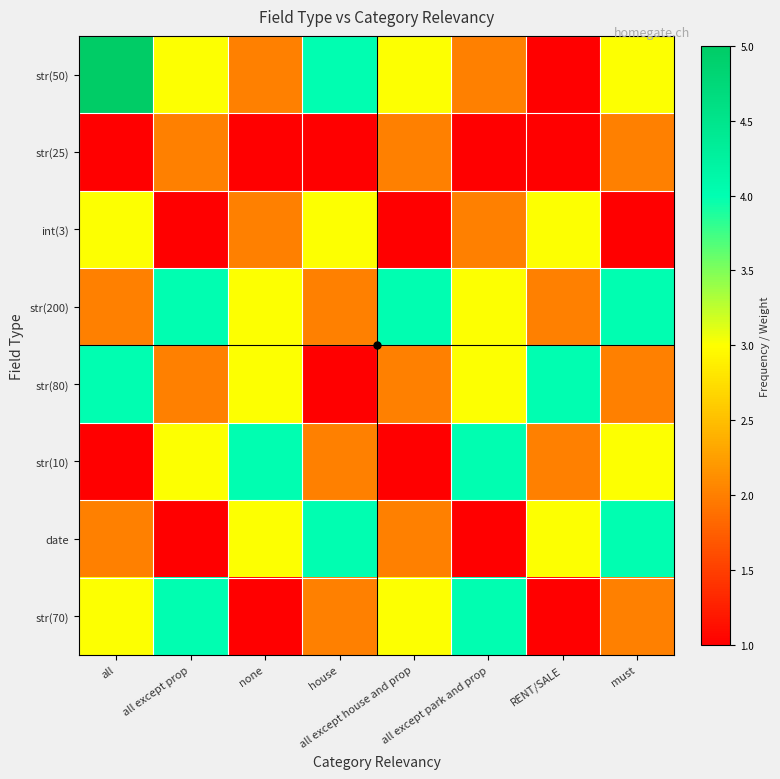

How many distinct data groups are displayed?

8